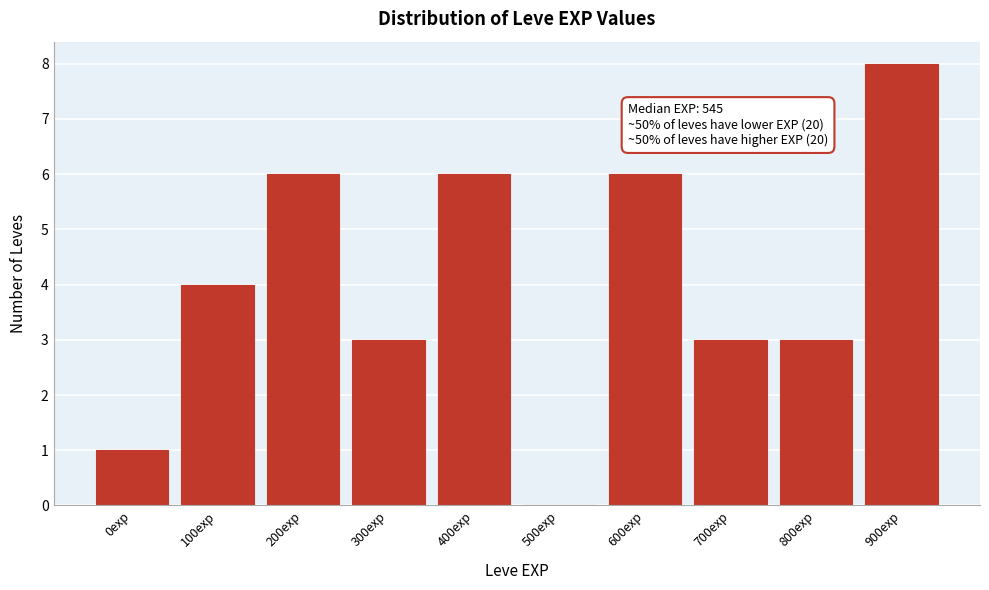

Reading right to left, extract all data points from this chart.

900exp=8	800exp=3	700exp=3	600exp=6	500exp=0	400exp=6	300exp=3	200exp=6	100exp=4	0exp=1